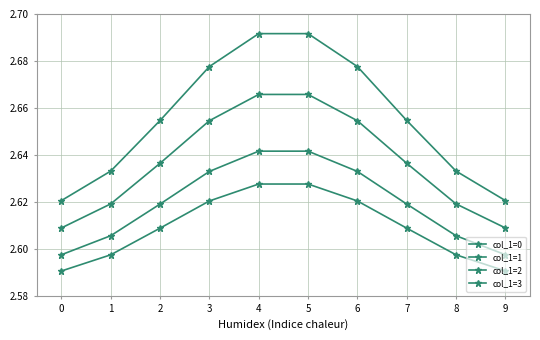

Reading left to right, extract all data points from this chart.

col_1=0: 0=2.6	1=2.6	2=2.6	3=2.6	4=2.6	5=2.6	6=2.6	7=2.6	8=2.6	9=2.6
col_1=1: 0=2.6	1=2.6	2=2.6	3=2.6	4=2.6	5=2.6	6=2.6	7=2.6	8=2.6	9=2.6
col_1=2: 0=2.6	1=2.6	2=2.6	3=2.7	4=2.7	5=2.7	6=2.7	7=2.6	8=2.6	9=2.6
col_1=3: 0=2.6	1=2.6	2=2.7	3=2.7	4=2.7	5=2.7	6=2.7	7=2.7	8=2.6	9=2.6